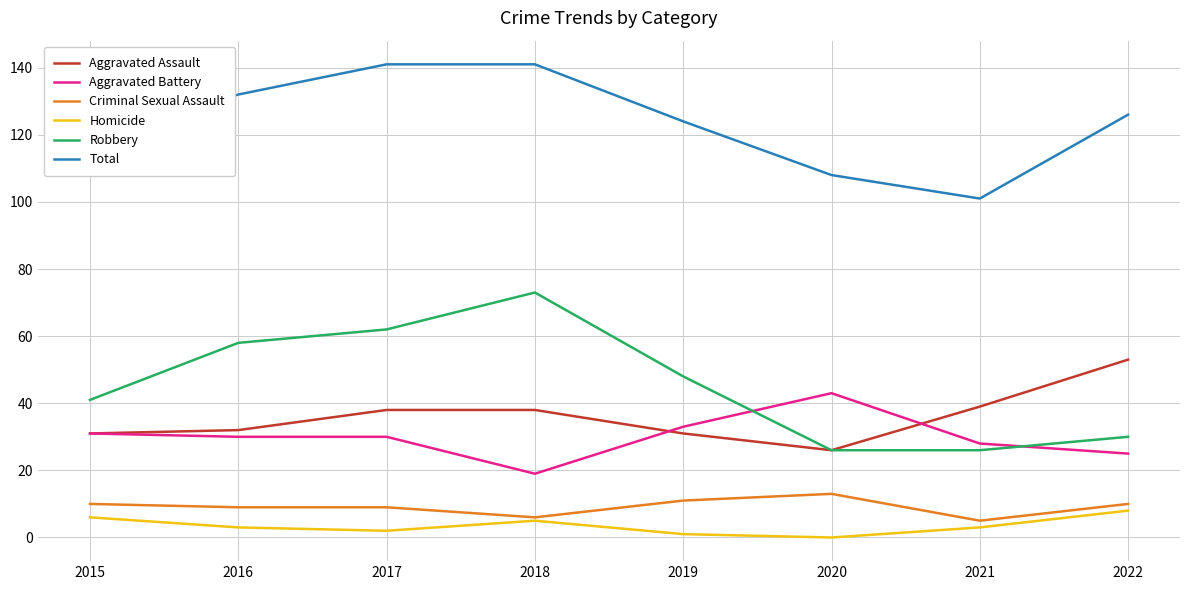

True or false: Homicide and Aggravated Assault intersect in this chart.

False